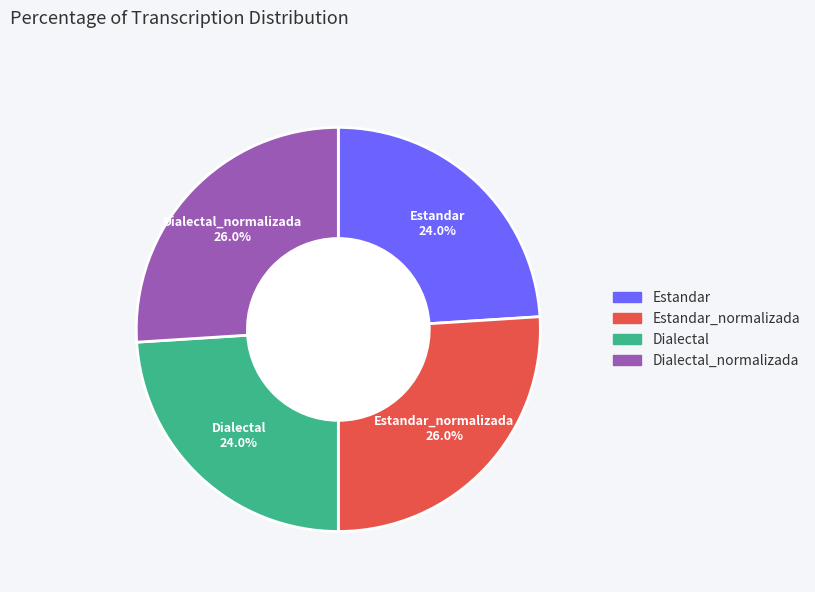

Is there any slice that represents more than half of the pie?

No